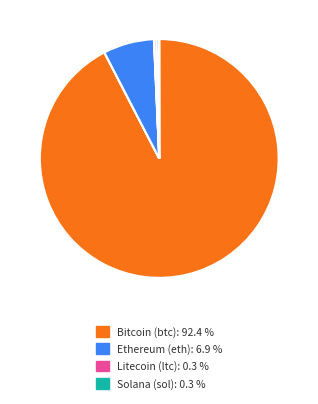

Is there any slice that represents more than half of the pie?

Yes